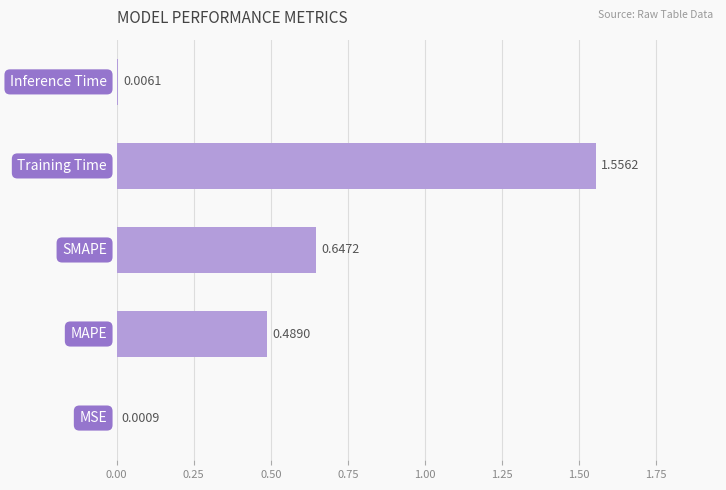

How many data points does each series have?

5